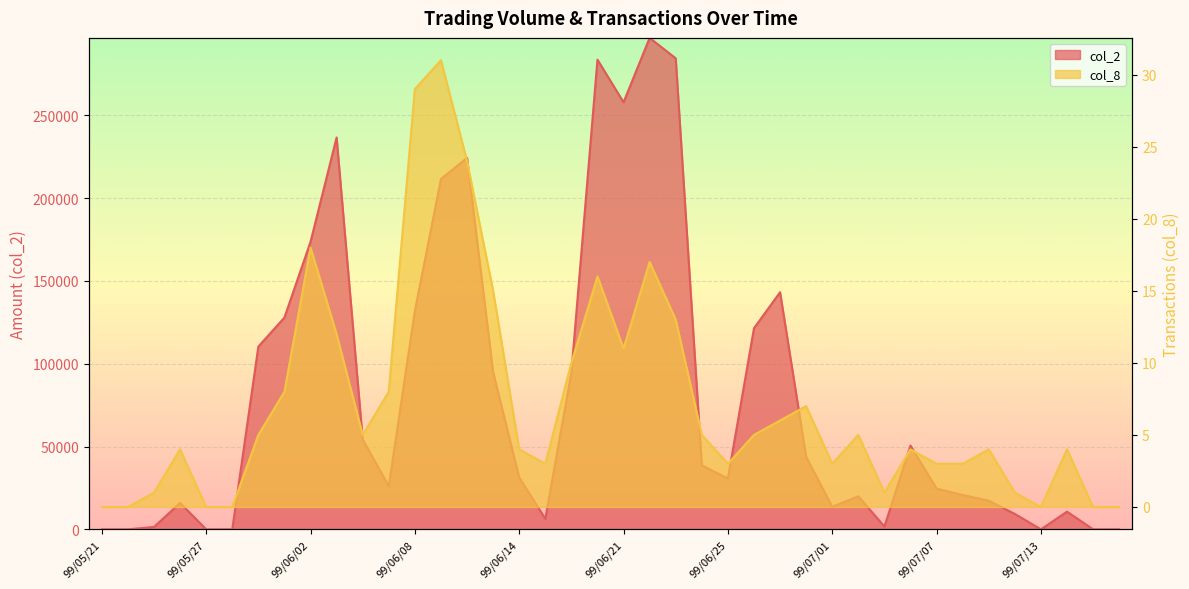

True or false: col_2 and col_8 cross at least once.

False